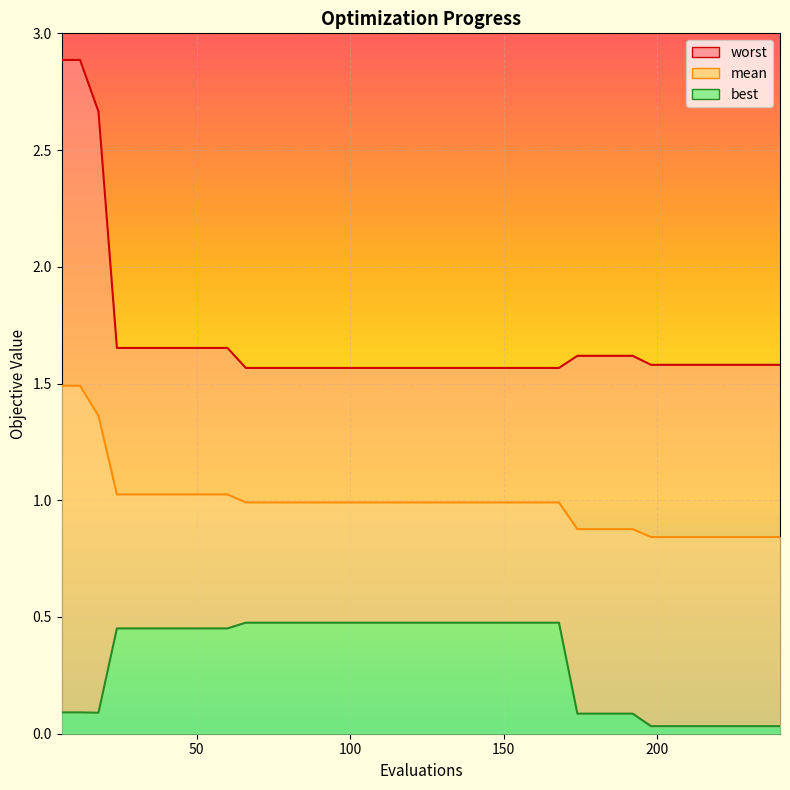

Rank the series at 186 from lowest to highest value.

best, mean, worst